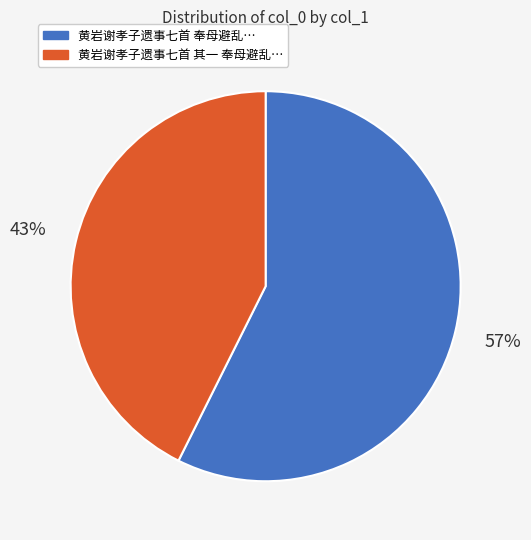

To the nearest percent, what is the average slice percentage?

50%